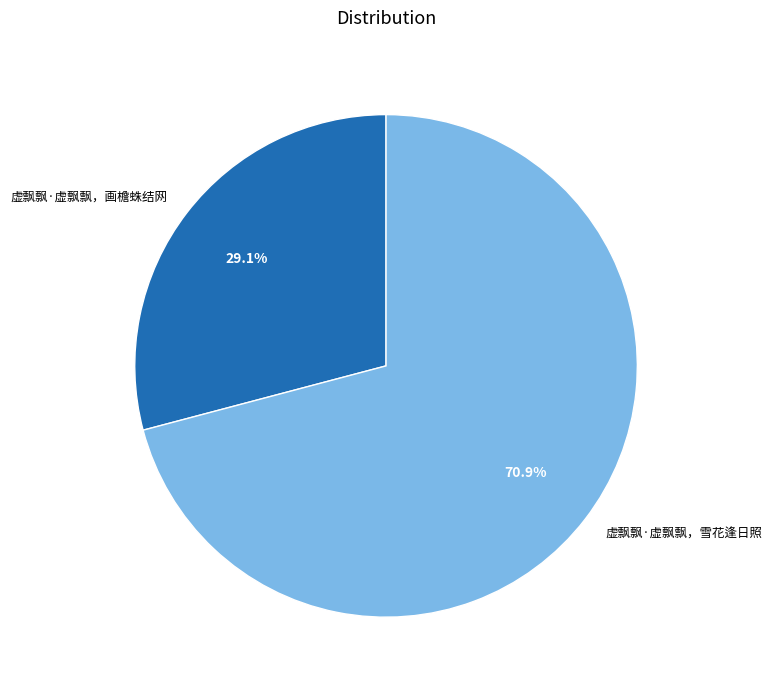

Combined, what portion of the pie is 虚飘飘·虚飘飘，画檐蛛结网 and 虚飘飘·虚飘飘，雪花逢日照?

100.0%